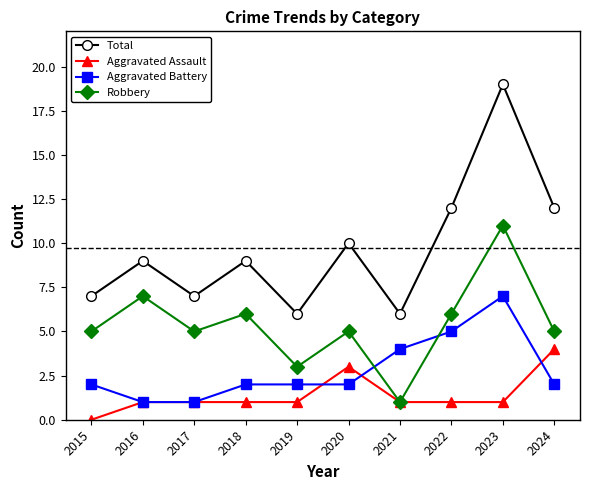

True or false: Aggravated Battery has more than 0 interior local peaks.

True